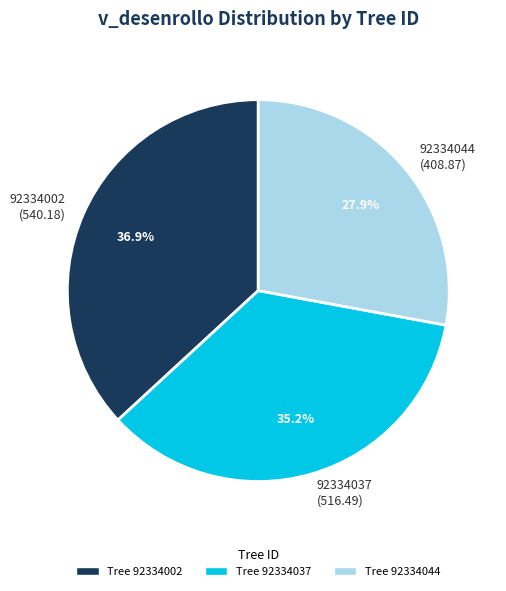

Which slice is the smallest?

92334044 (408.87)